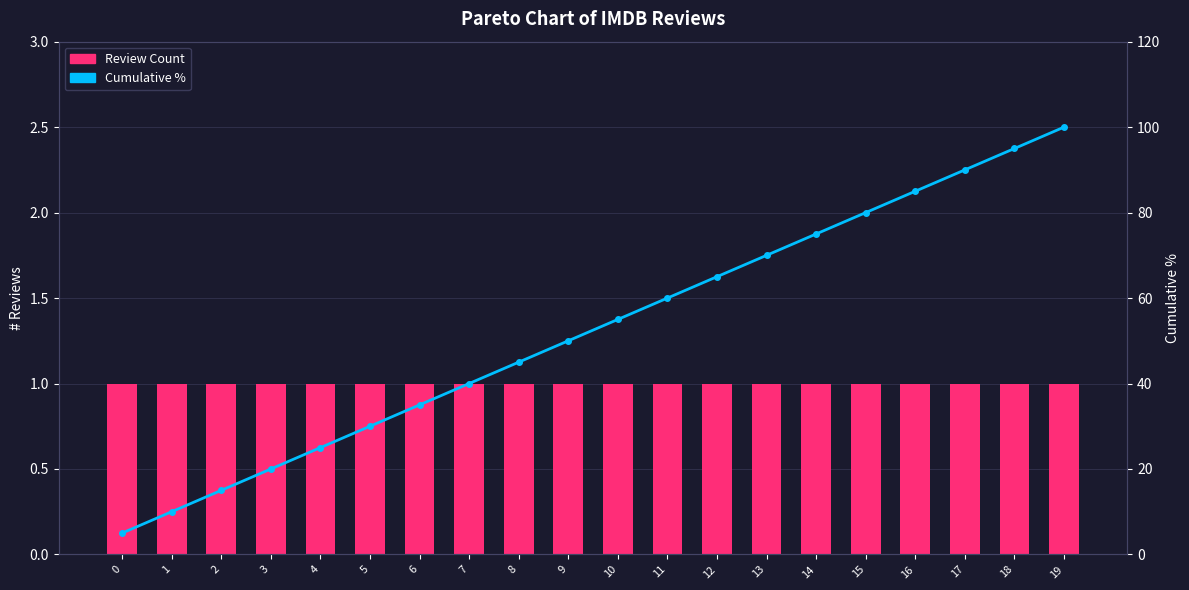

At which category does the chart reach its peak across all series?

19